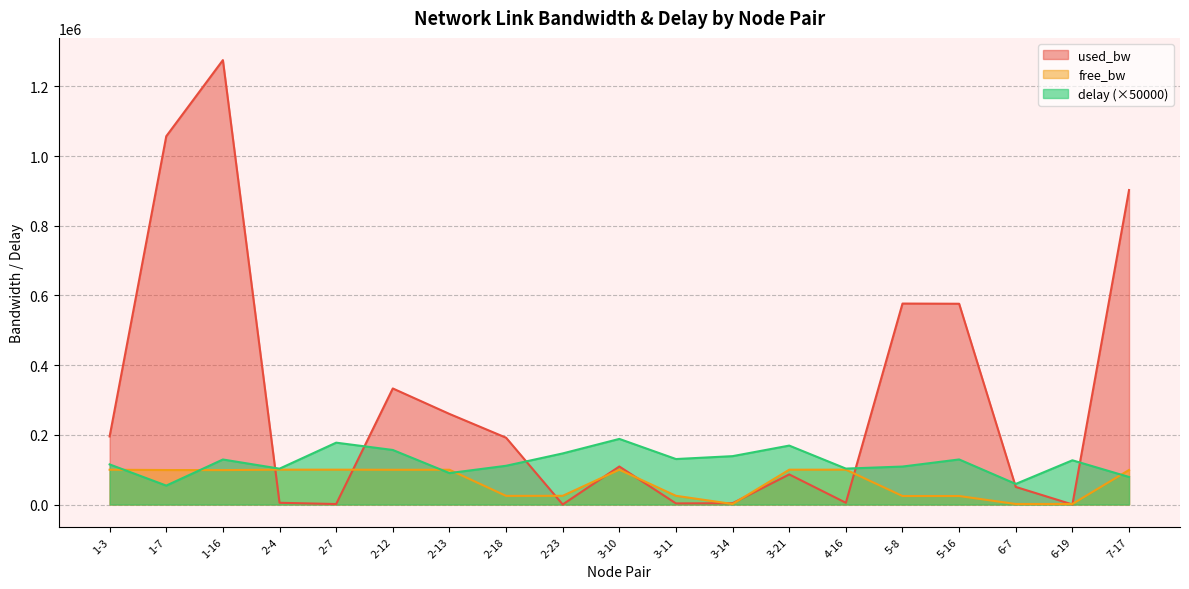

Read the delay value at 2-4.

102901.4